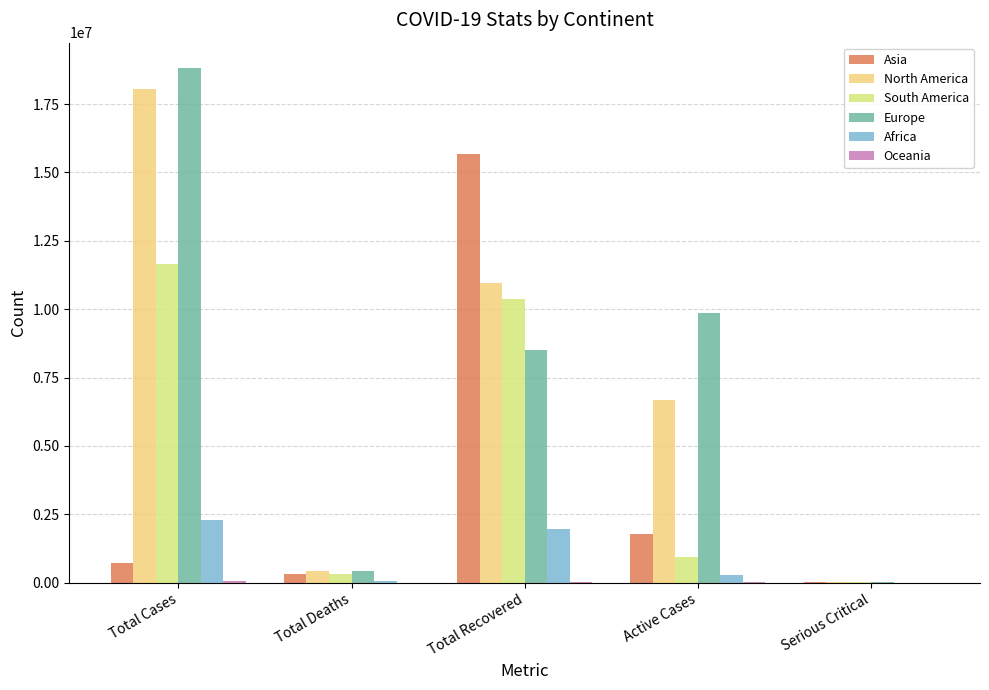

At which category is the sum across all series the highest?

Total Cases